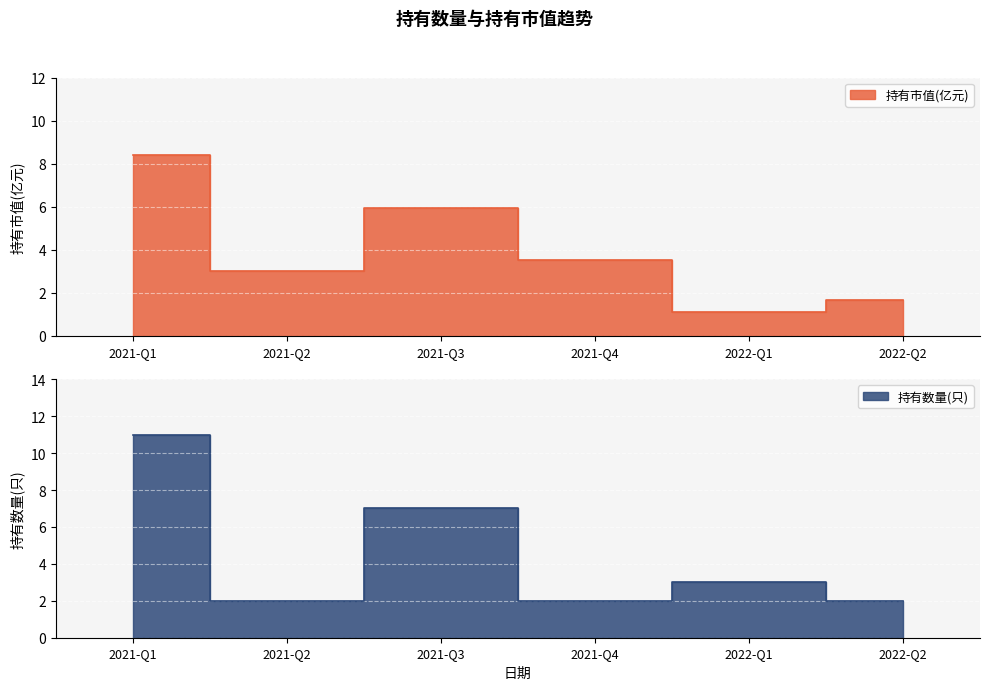

True or false: 持有数量(只) and 持有市值(亿元) intersect in this chart.

True